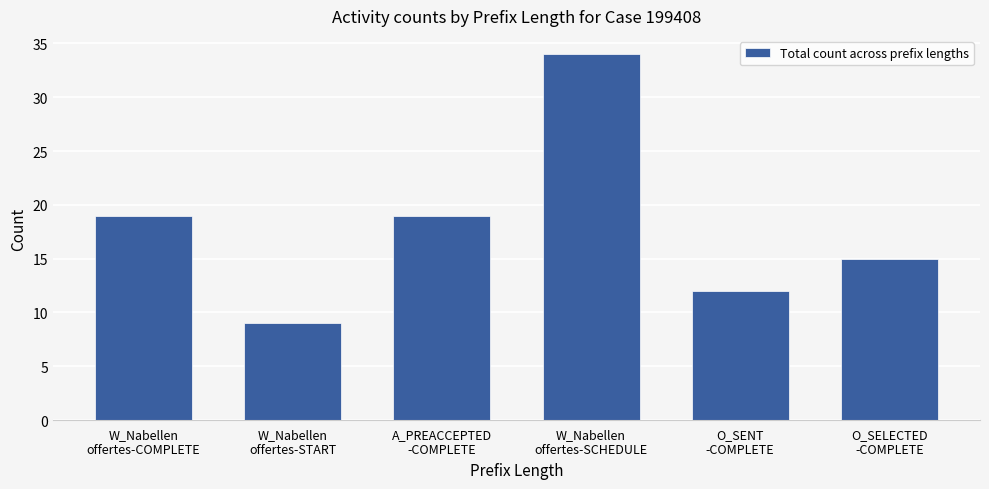

What is the sum of all values?

108